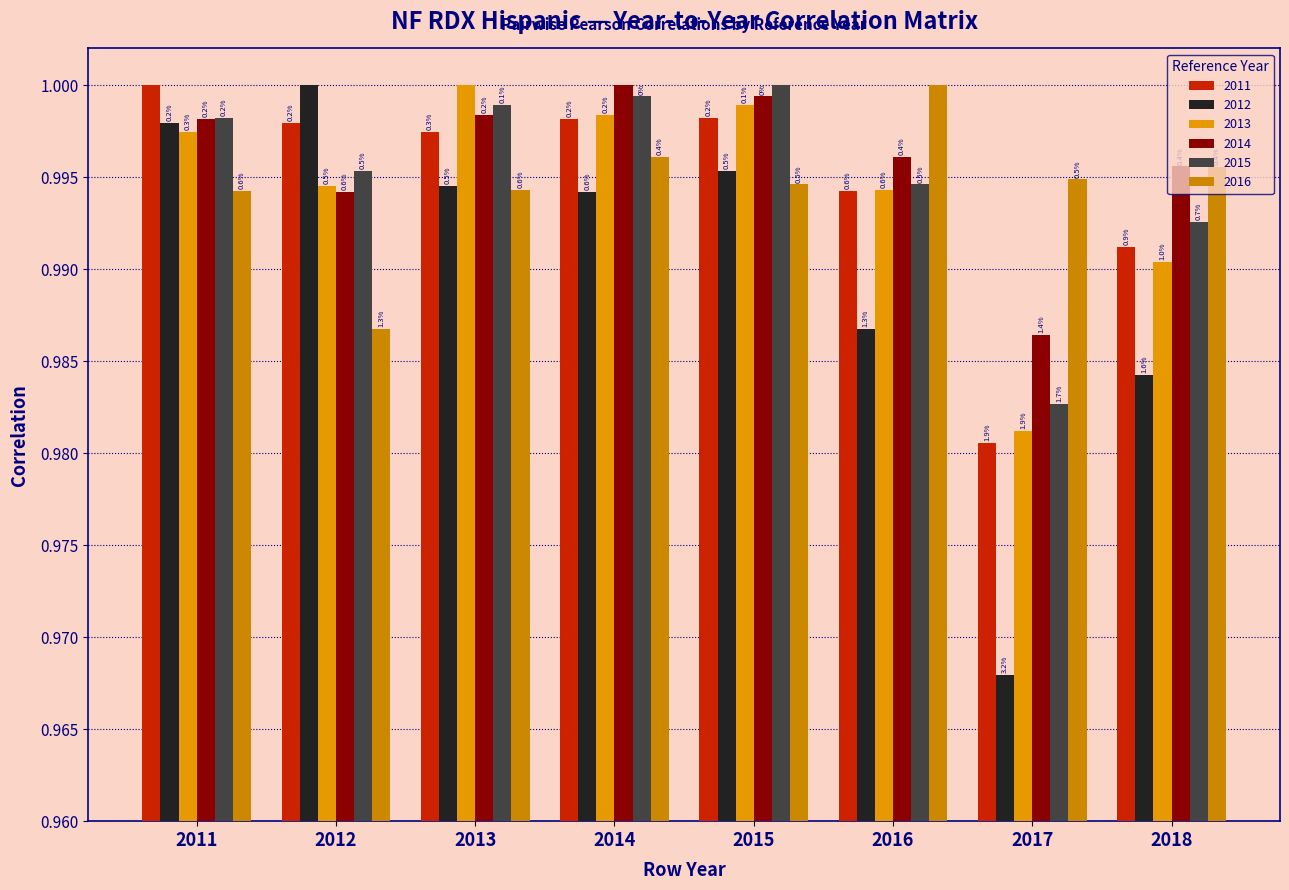

Which has a higher value, 2017 or 2015?

2015